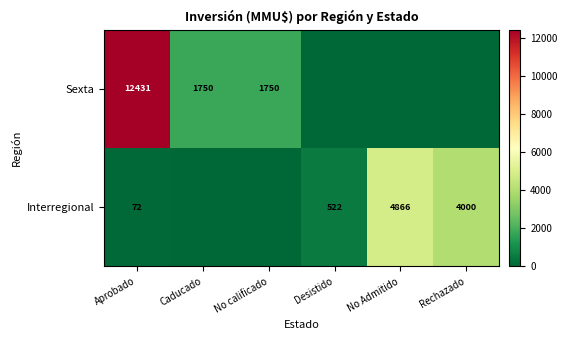

The Interregional series shows 4000 at Rechazado. True or false?

True